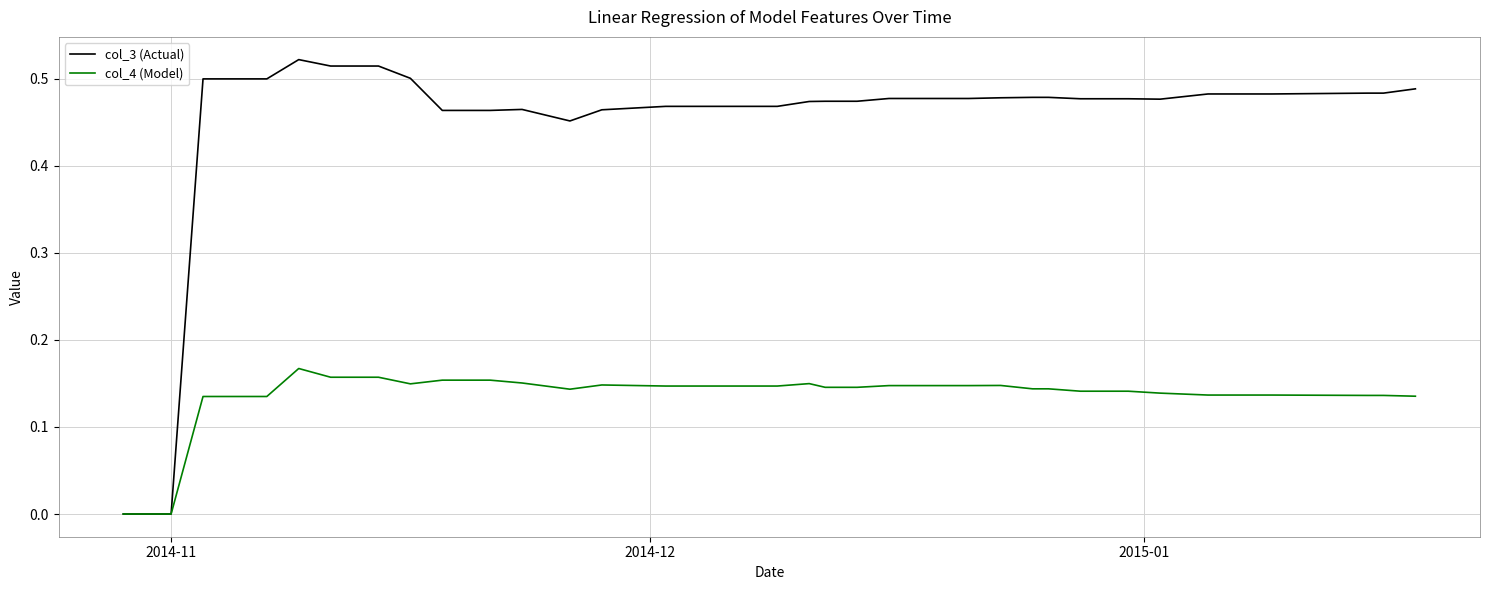

Which series has the widest spread of values?

col_3 (Actual)